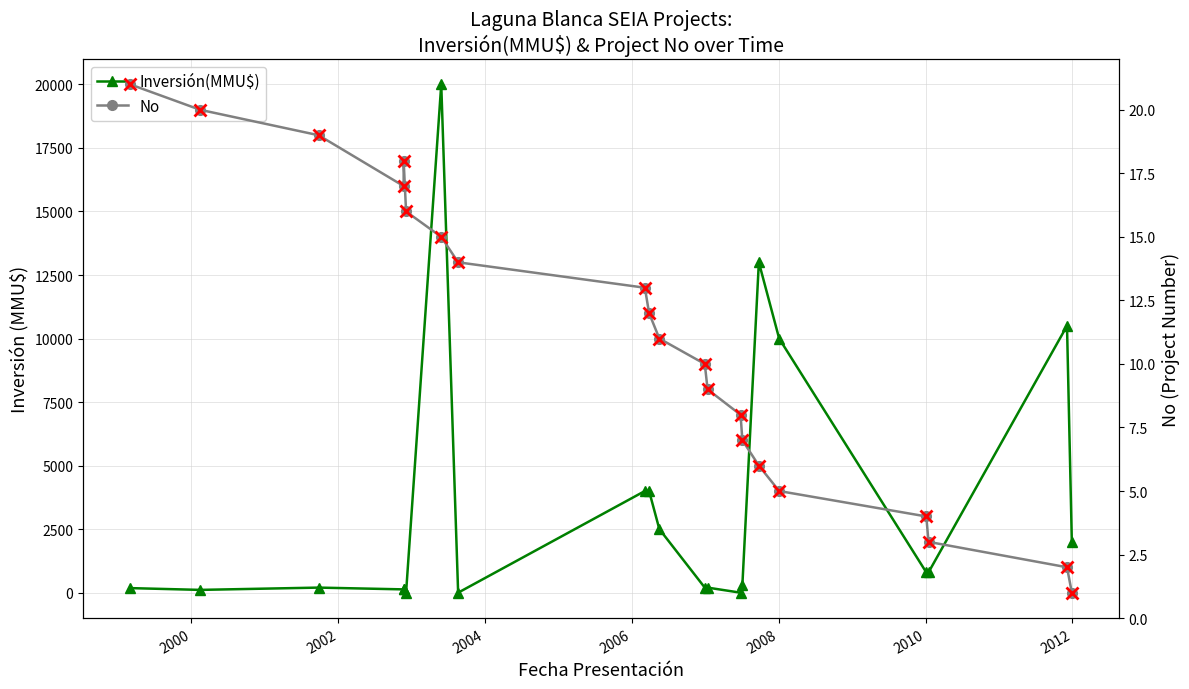

What is the average value of the No (markers) series?

11